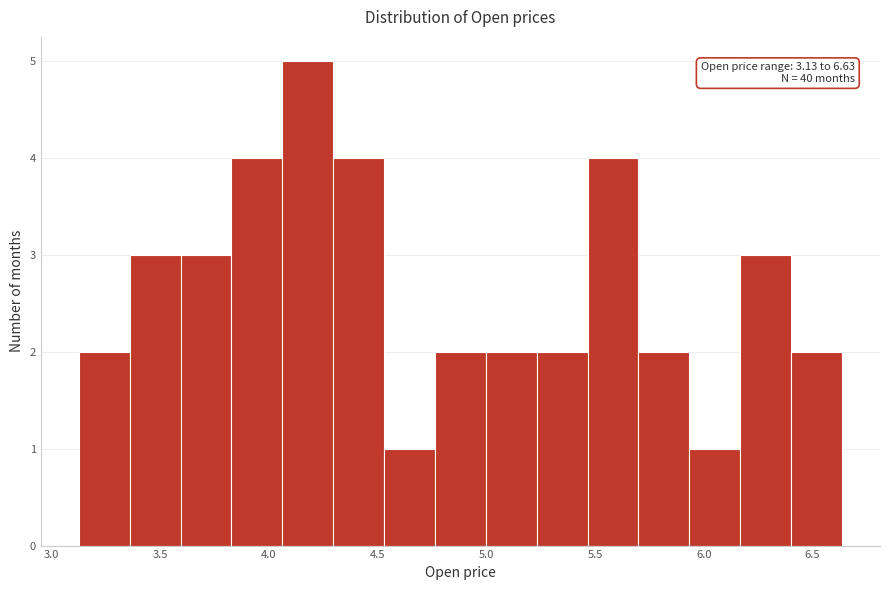

Which range on the x-axis has the tallest bar?

4.05 to 4.30